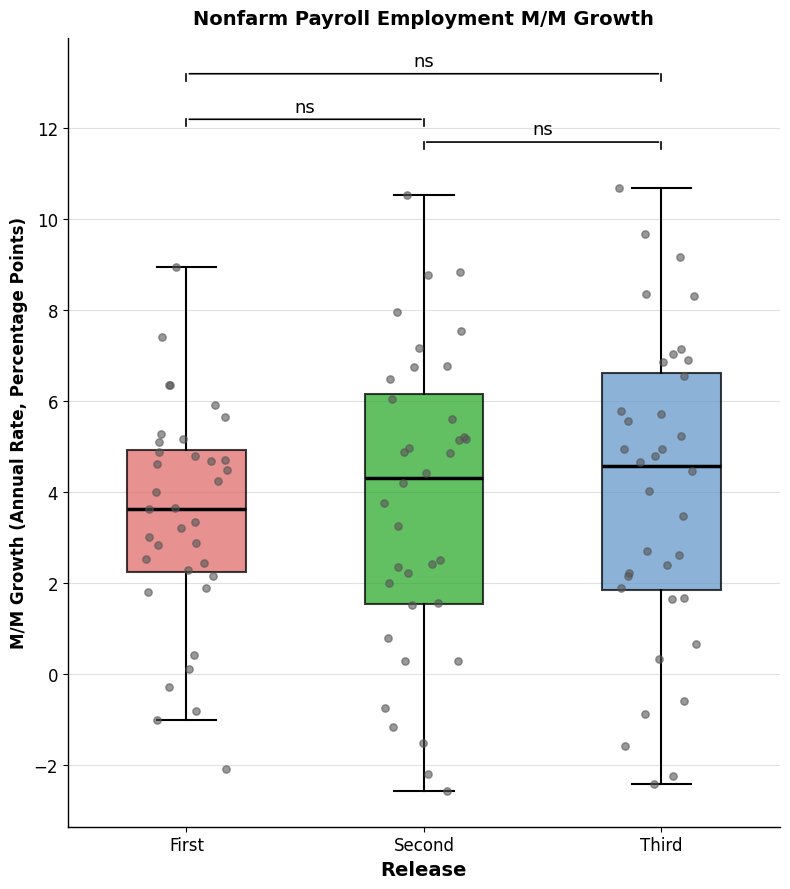

Which box has the highest median line?

Third